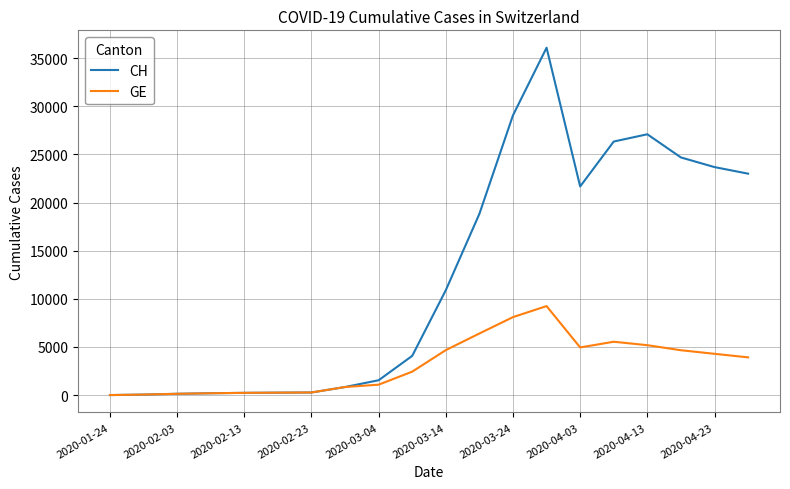

What is the difference between the maximum and second lowest values in the CH series?

36028